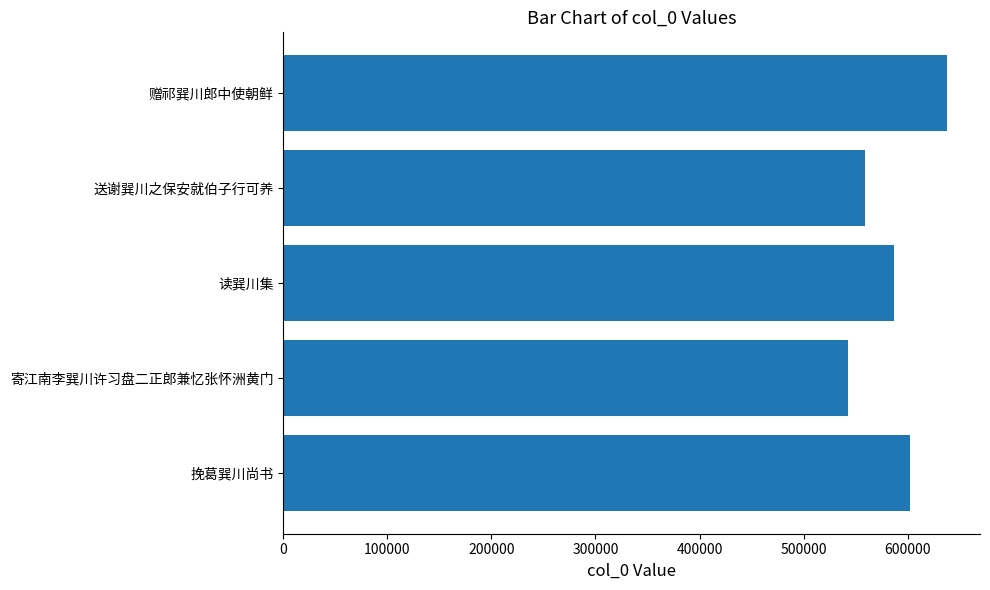

Reading bottom to top, transcribe all the data shown in this chart.

602543	542433	587332	559058	637725